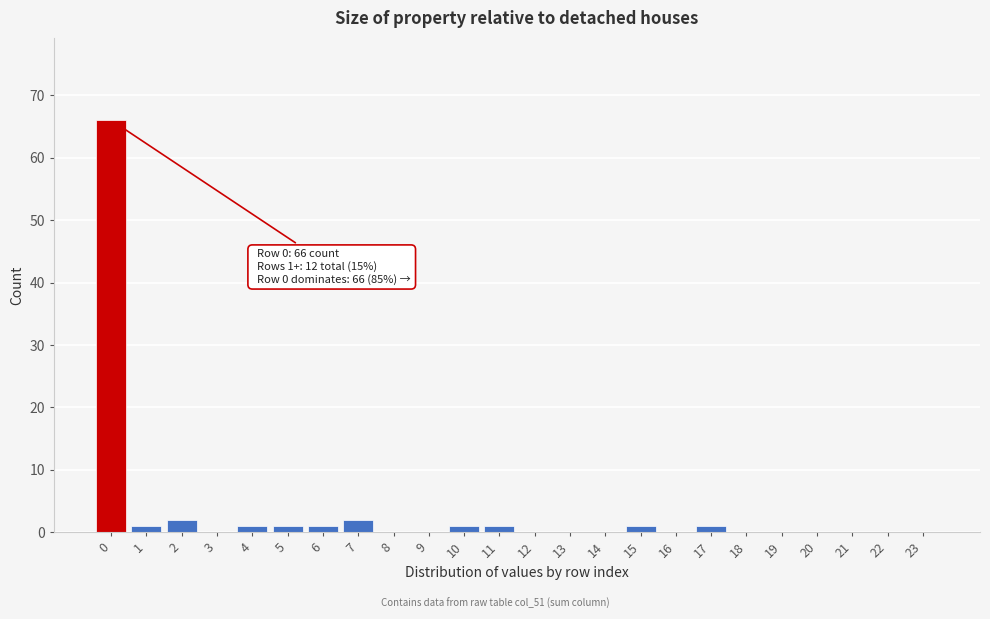

Reading right to left, transcribe all the data shown in this chart.

23=0	22=0	21=0	20=0	19=0	18=0	17=1	16=0	15=1	14=0	13=0	12=0	11=1	10=1	9=0	8=0	7=2	6=1	5=1	4=1	3=0	2=2	1=1	0=66